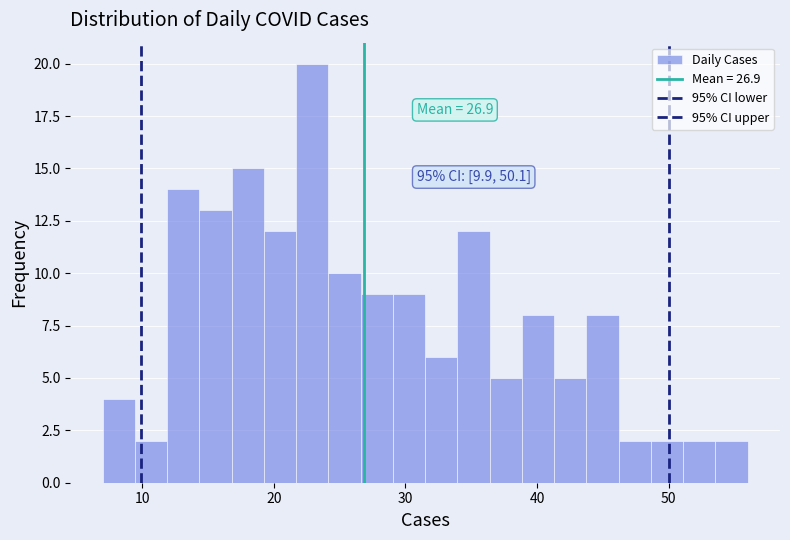

Around what value on the x-axis is the tallest bar? Give the approximate position of its centre, as read against the axis.

23